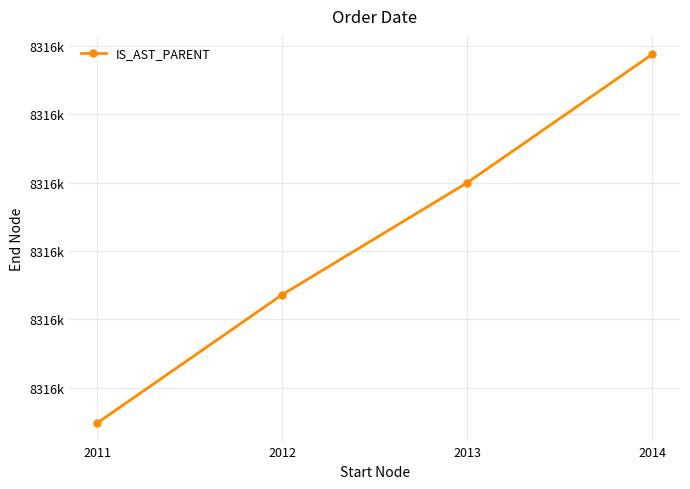

Is this an area chart (filled region under the line)?

No